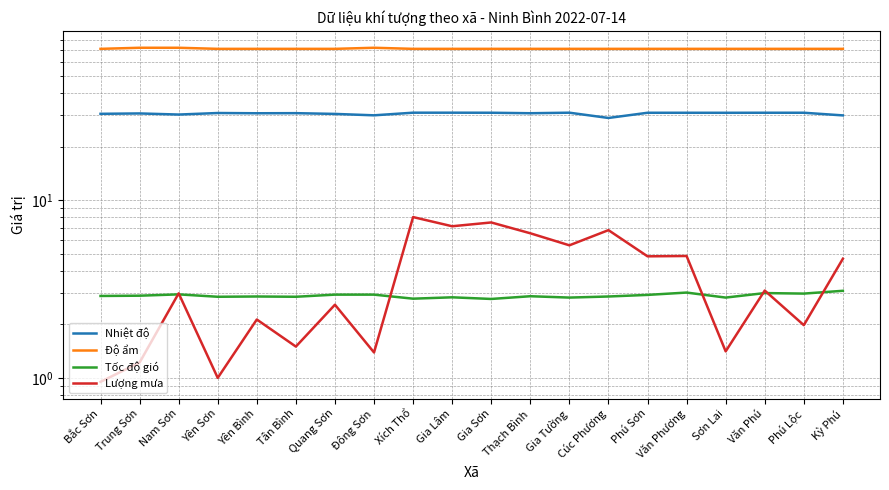

How many interior local valleys does the Lượng mưa series have?

8